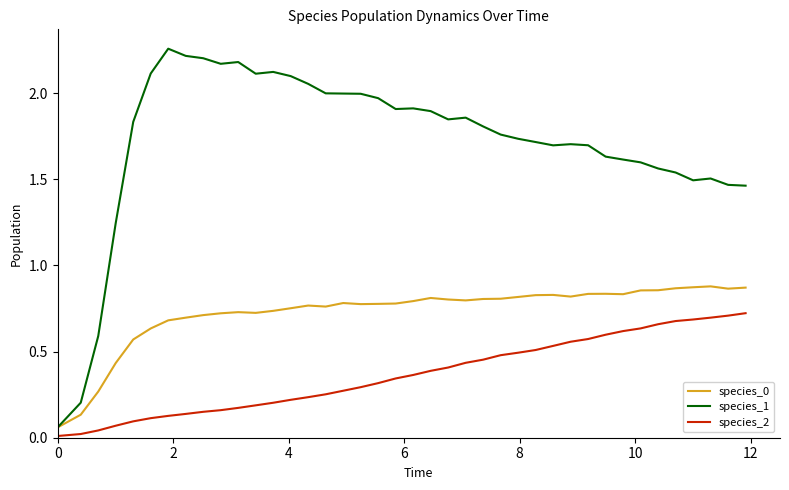

Which series has the largest total across all categories?

species_1